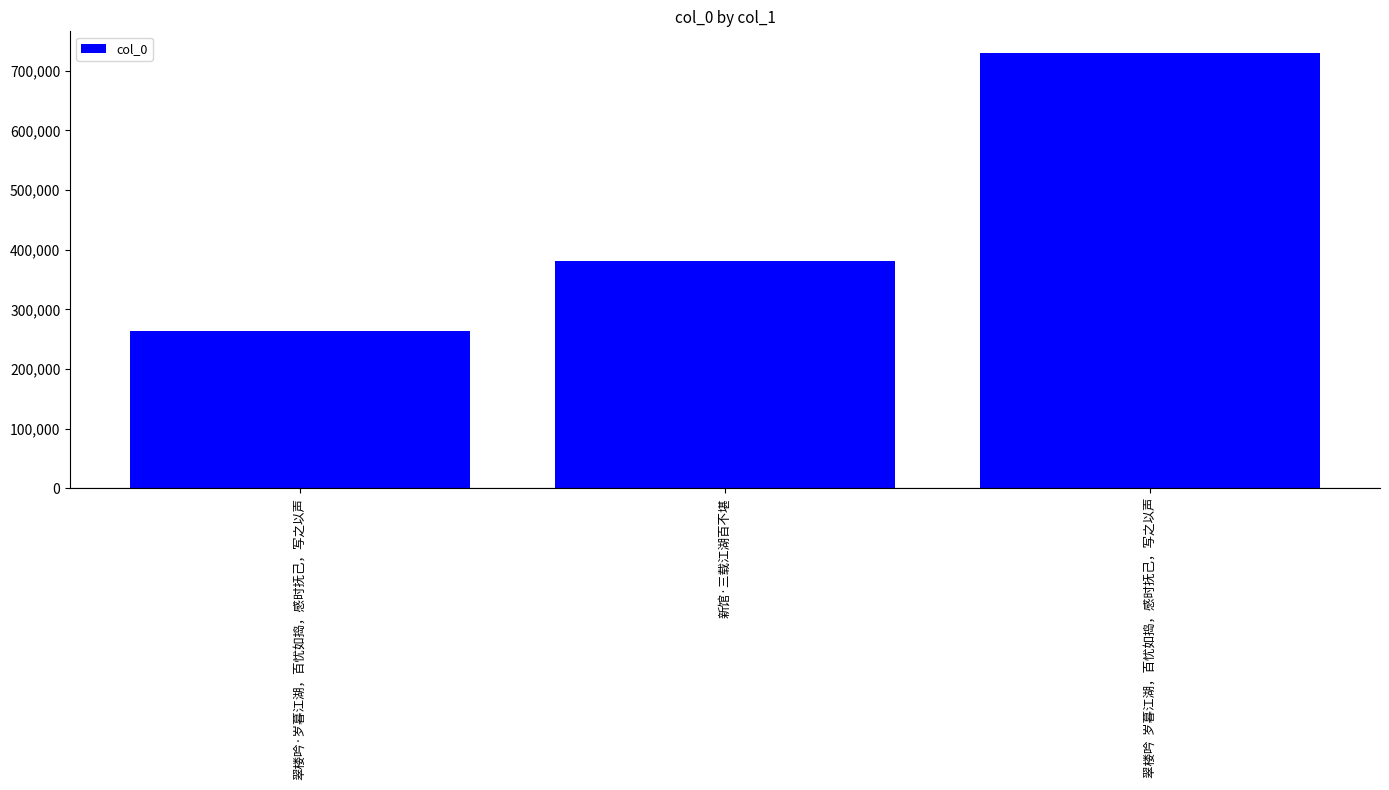

Reading right to left, list all the values displayed in this chart.

翠楼吟  岁暮江湖，百忧如捣，感时抚己，写之以声=729773	新馆·三载江湖百不堪=381424	翠楼吟·岁暮江湖，百忧如捣，感时抚己，写之以声=264076